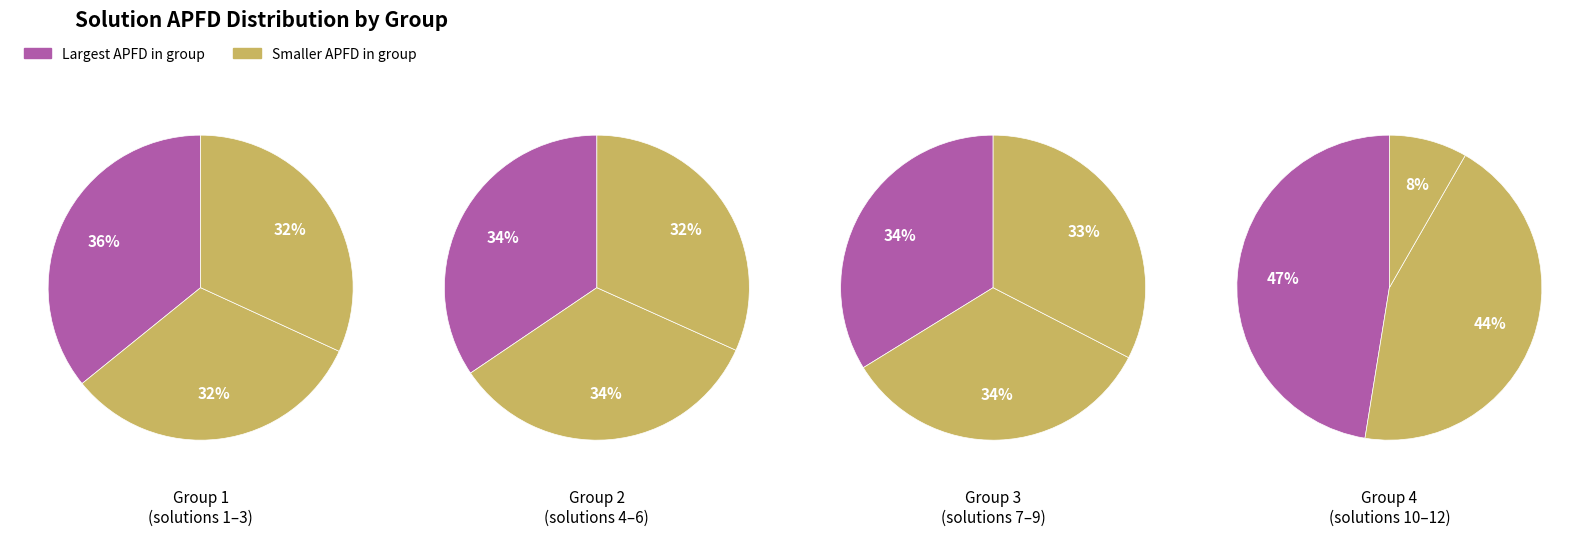

Count the number of slices in the pie.

12